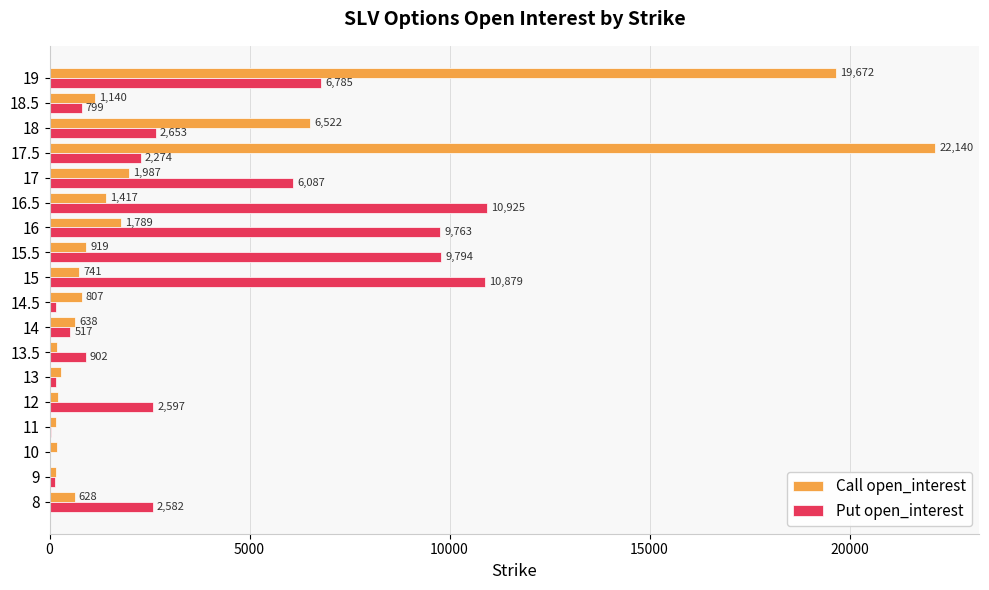

The value of Call open_interest at 18 is 9015. True or false?

False